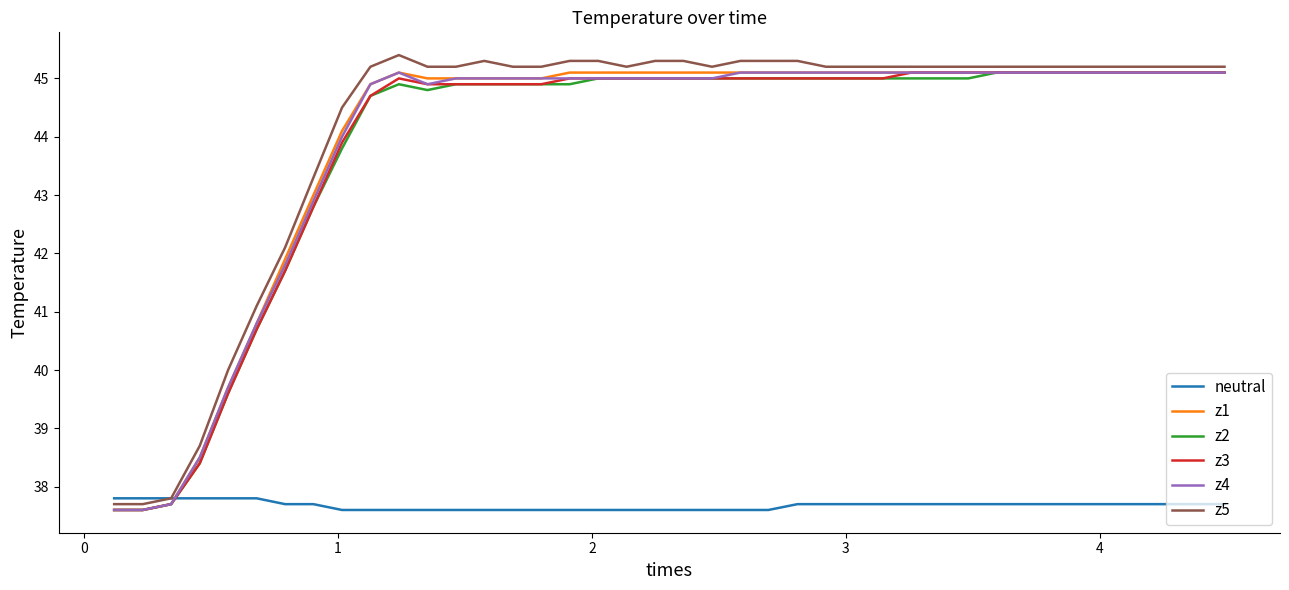

How many lines are shown in the chart?

6